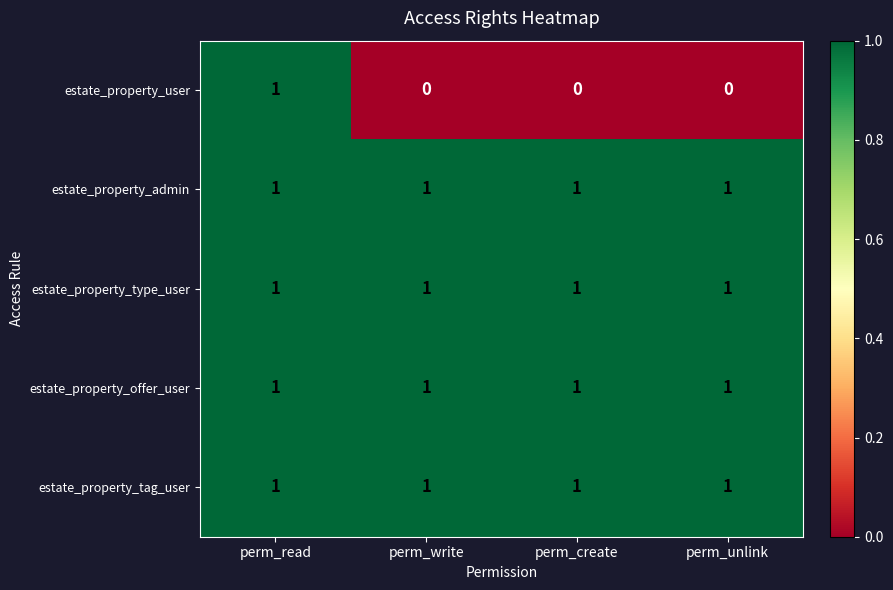

What is the total value across all series at perm_unlink?

4